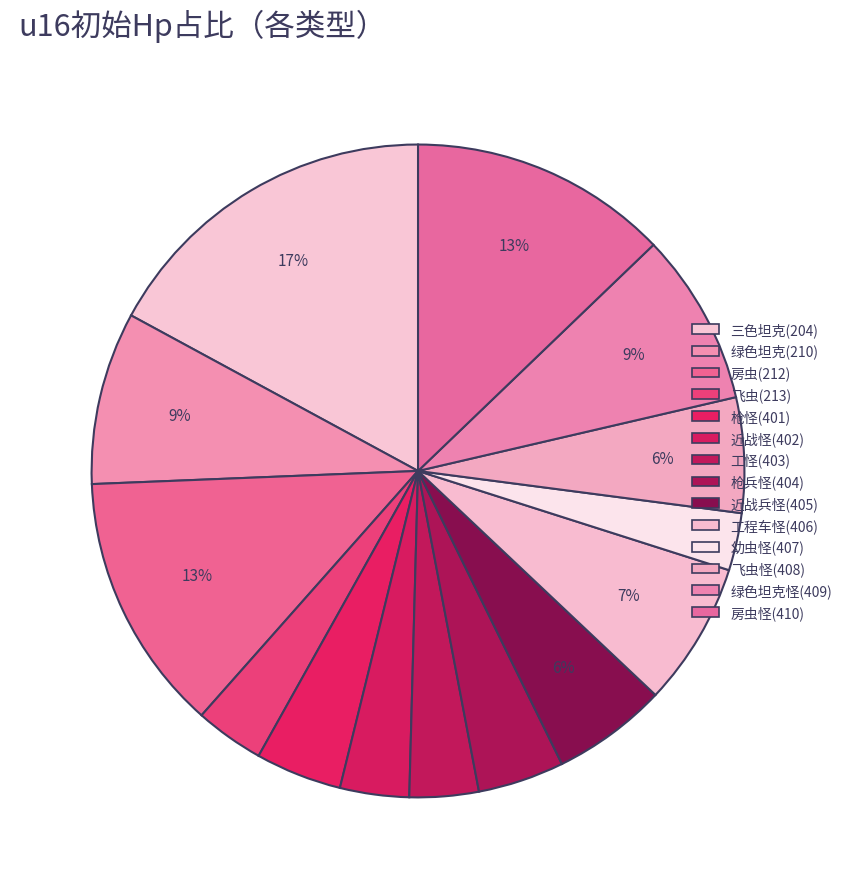

Does any single category account for the majority?

No